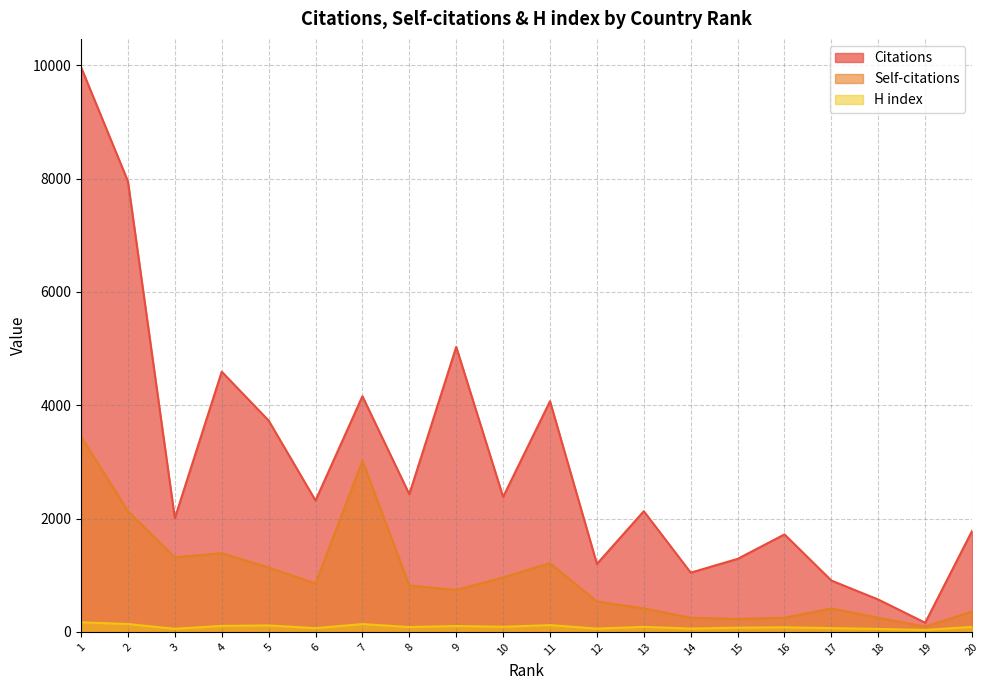

True or false: Self-citations and H index cross at least once.

False